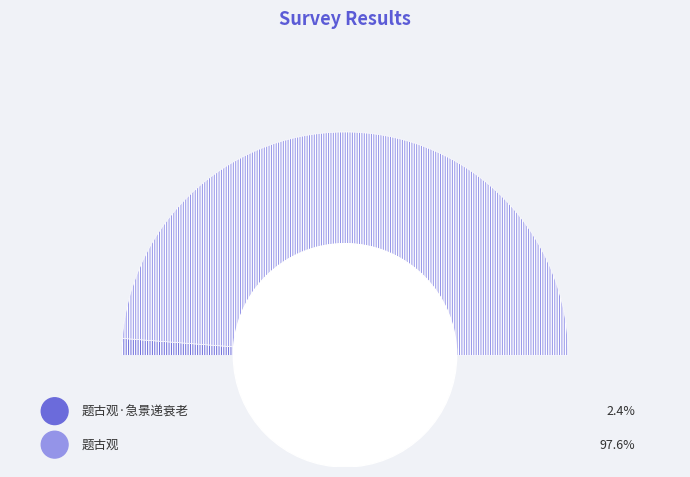

How many slices are in this pie chart?

2